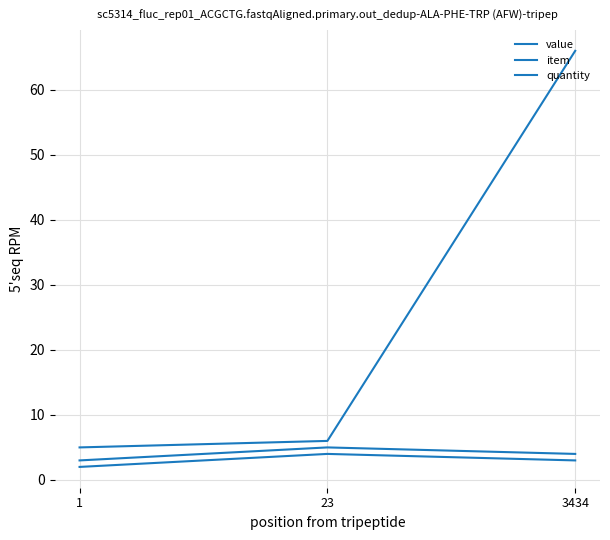

What is the value of the item point at the 2nd from the left?

5